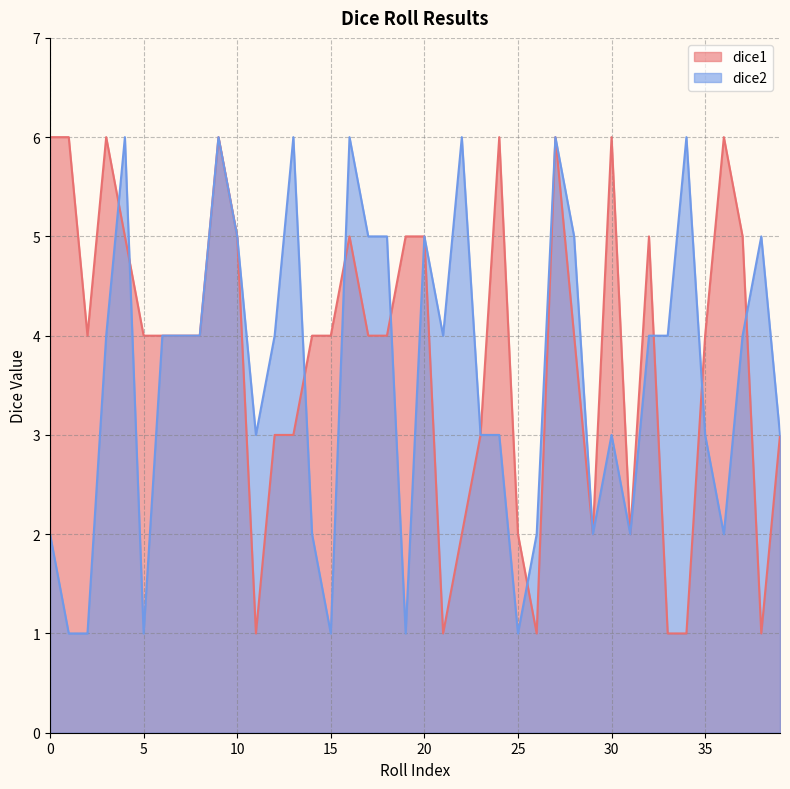

What is the difference between the dice1 values at 34 and 27?

5